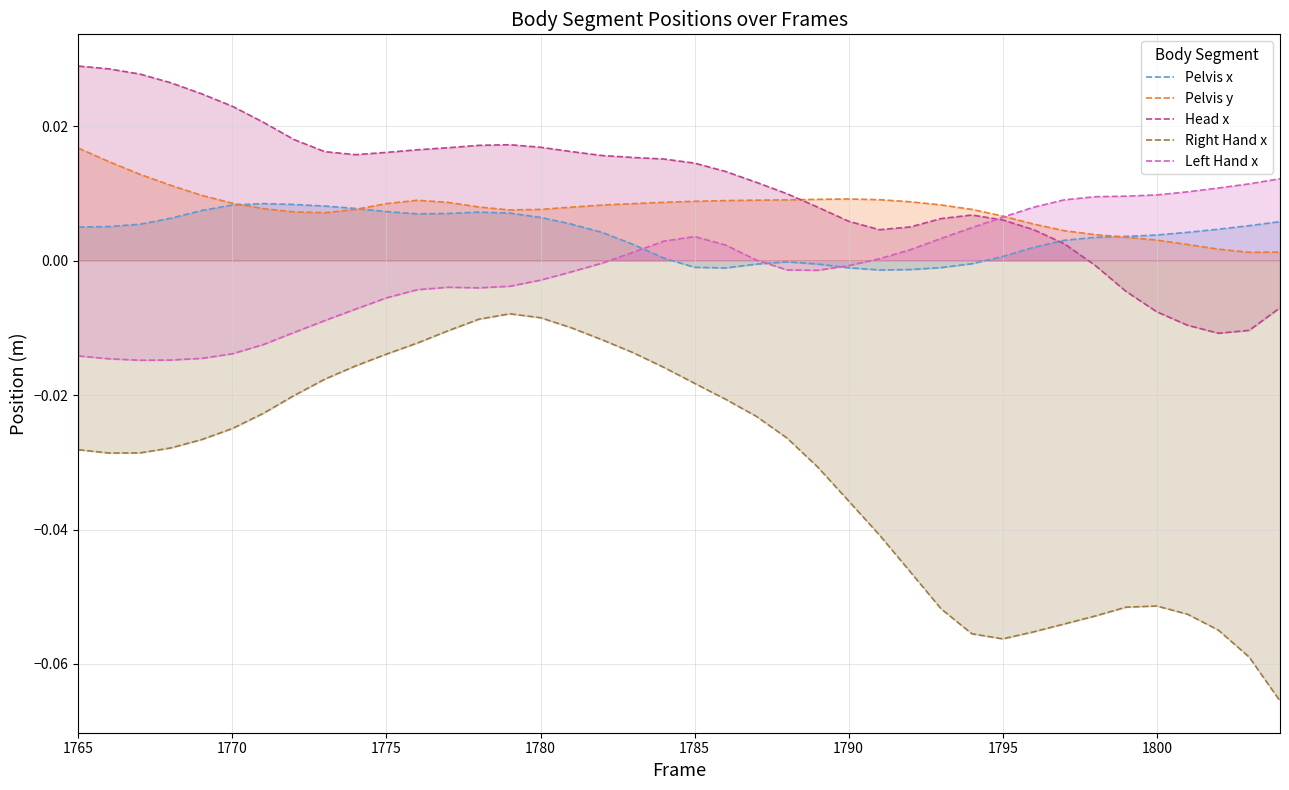

How many distinct data groups are displayed?

5